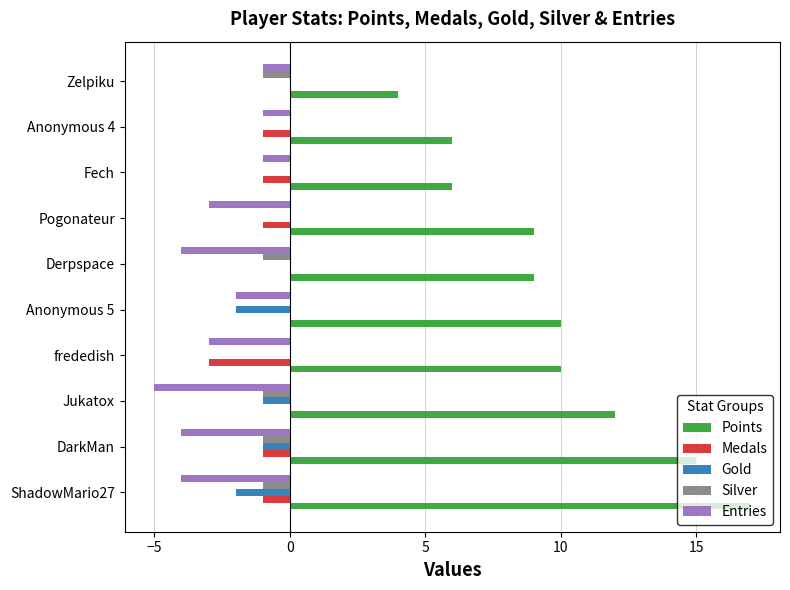

Is the value of Entries at Anonymous 5 greater than the value of Silver at Anonymous 5?

No